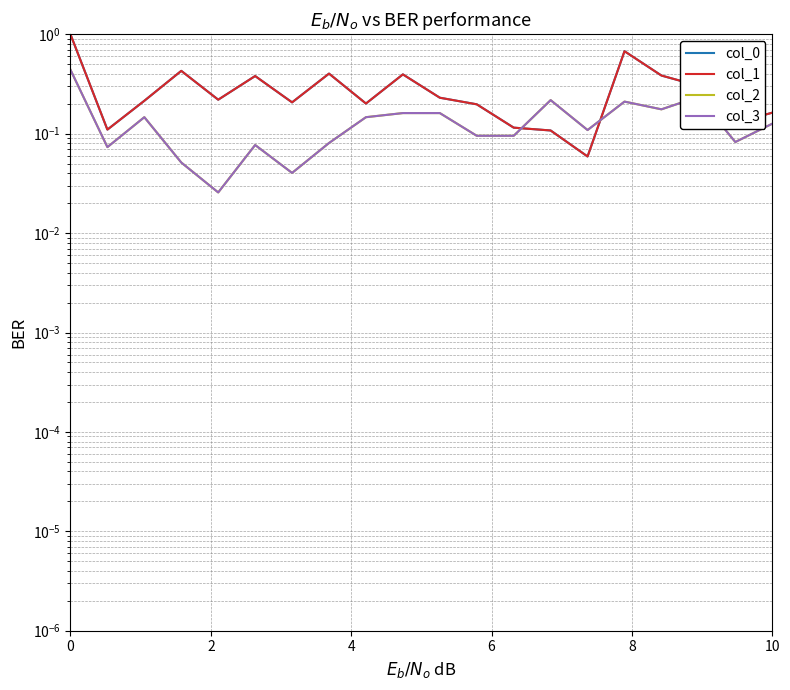

At how many categories does at least one series exceed 0?

20